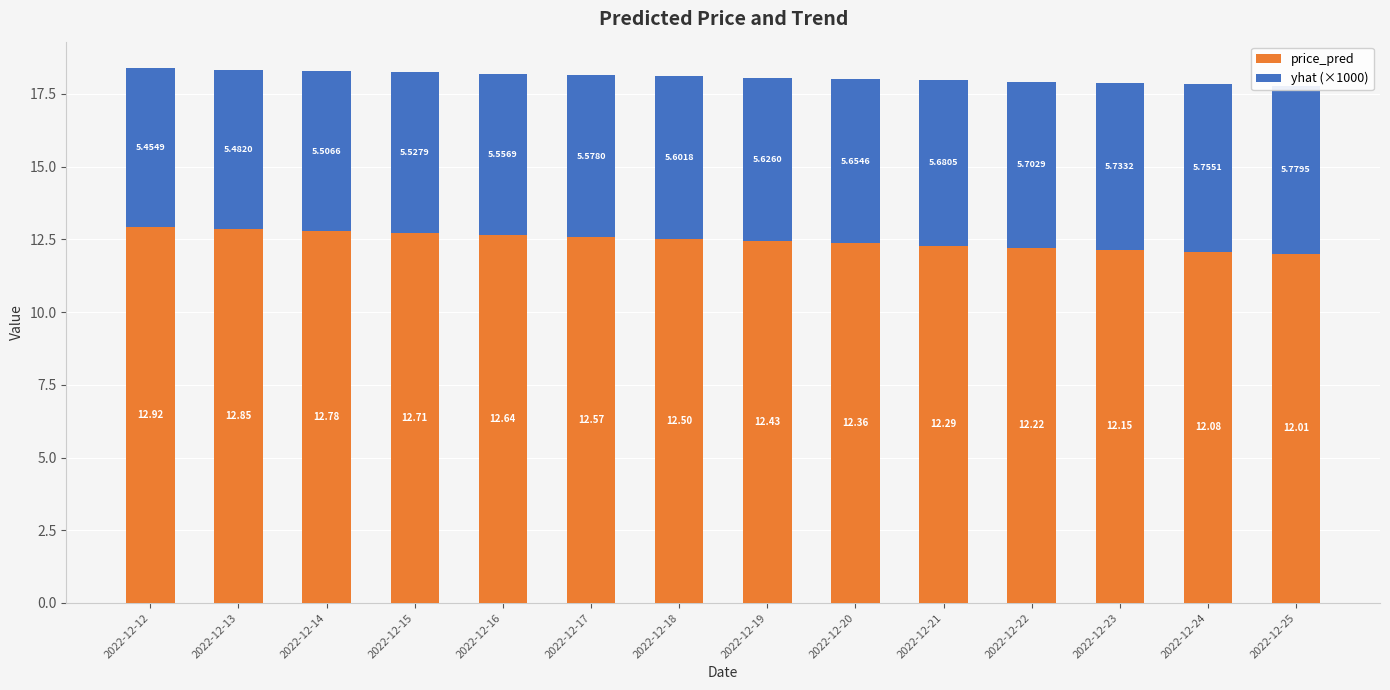

What is the average value of the yhat (×1000) series?

5.6